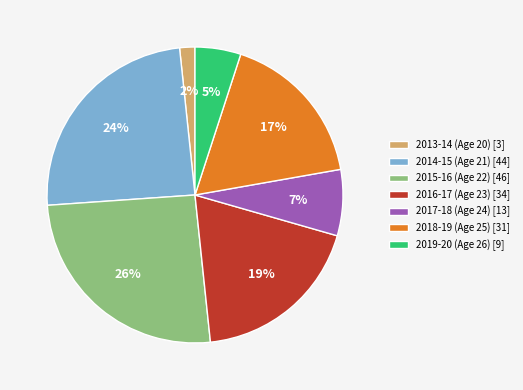

True or false: 2017-18 (Age 24) [13] accounts for 19% of the total.

False